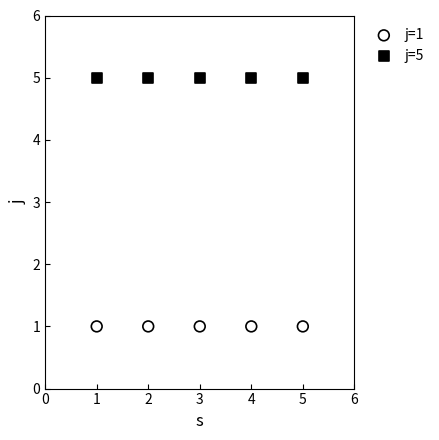

Which series contains the highest Y value?

j=5